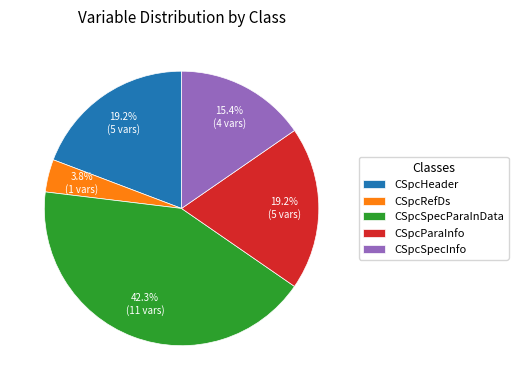

Approximately how many times larger is the value at CSpcHeader compared to CSpcSpecParaInData?

0.5